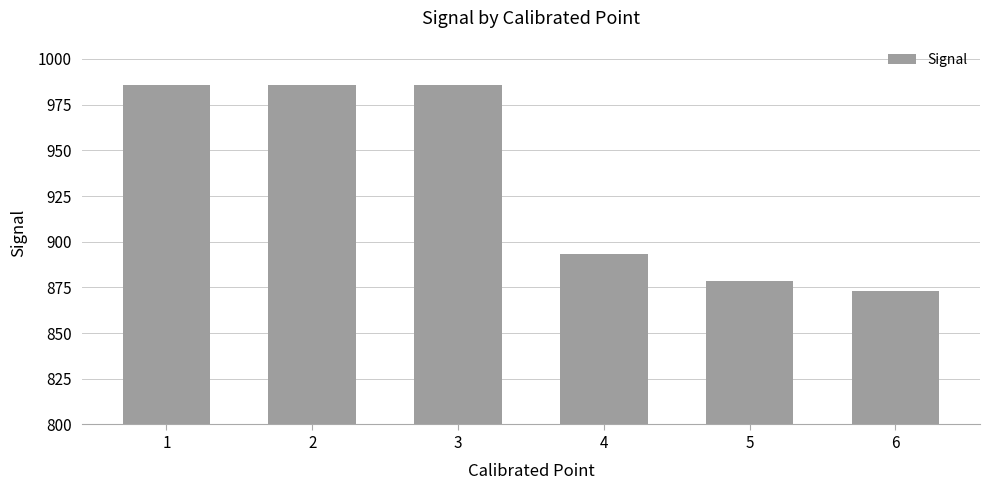

What is the change in value from 4 to 5?

-14.3